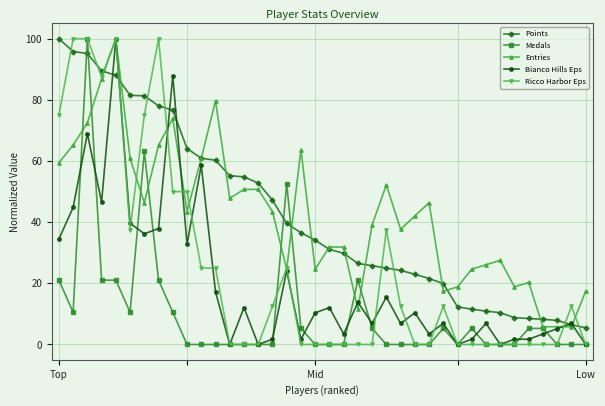

True or false: Bianco Hills Eps has more than 2 points higher than both neighbors.

True